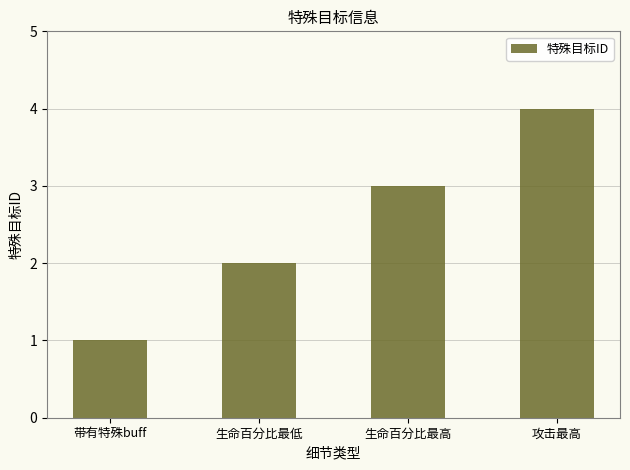

How many values are between 2 and 4?

3